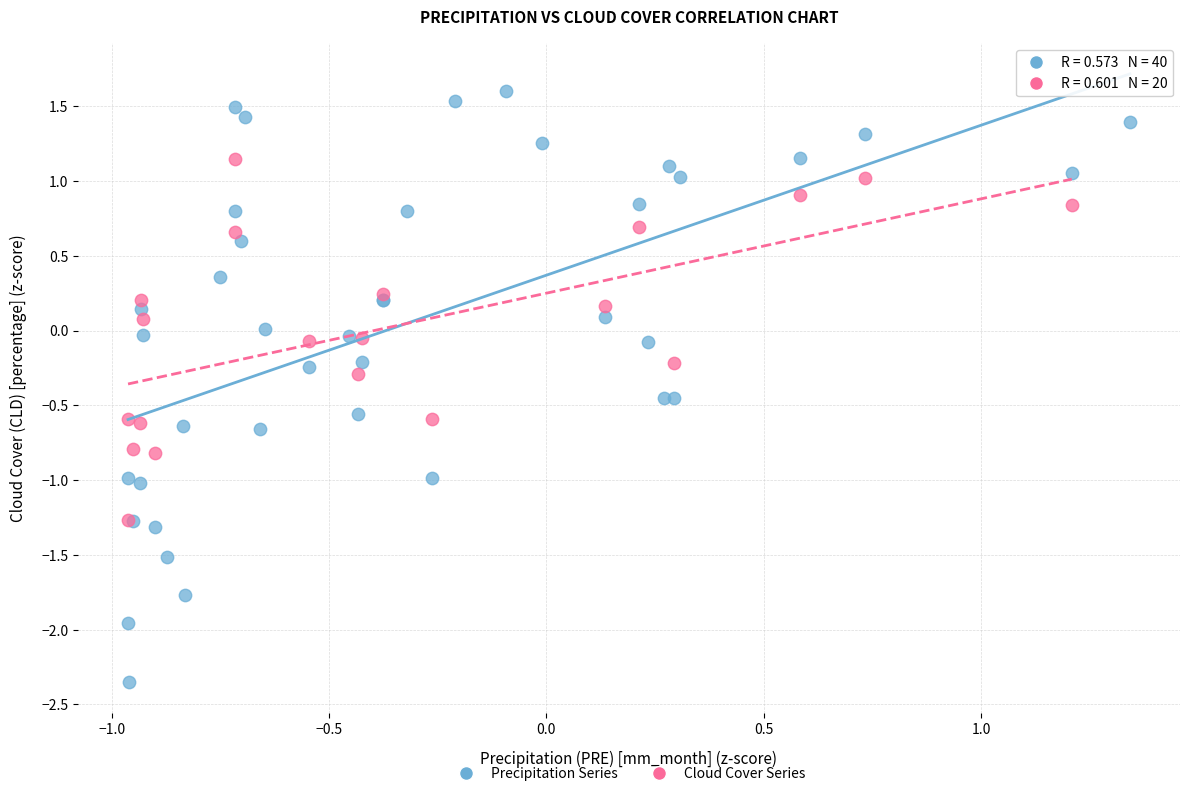

Which series has the widest spread of Y values?

Precipitation Series